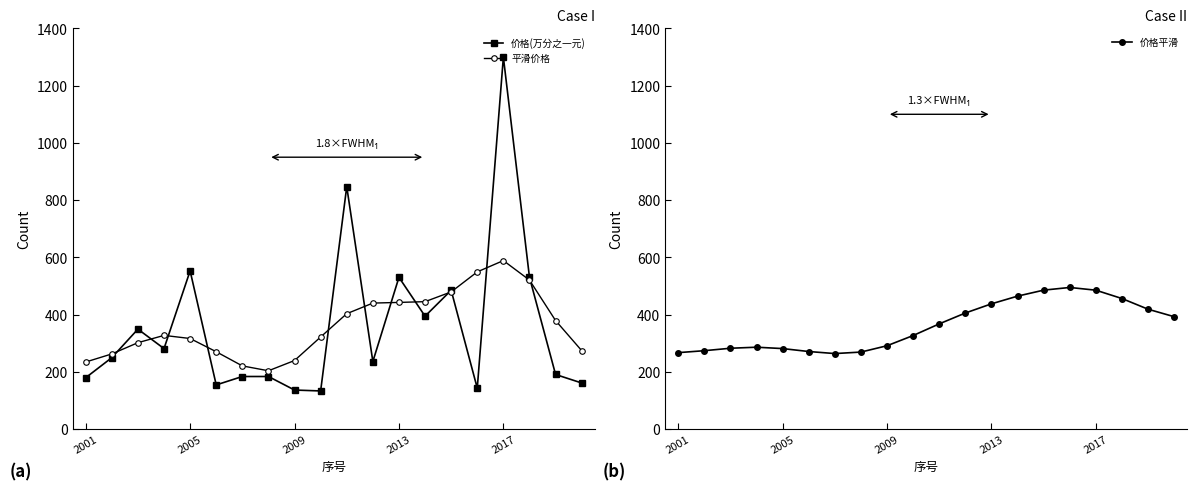

The value of 平滑价格 at 6 is 220.4. True or false?

True